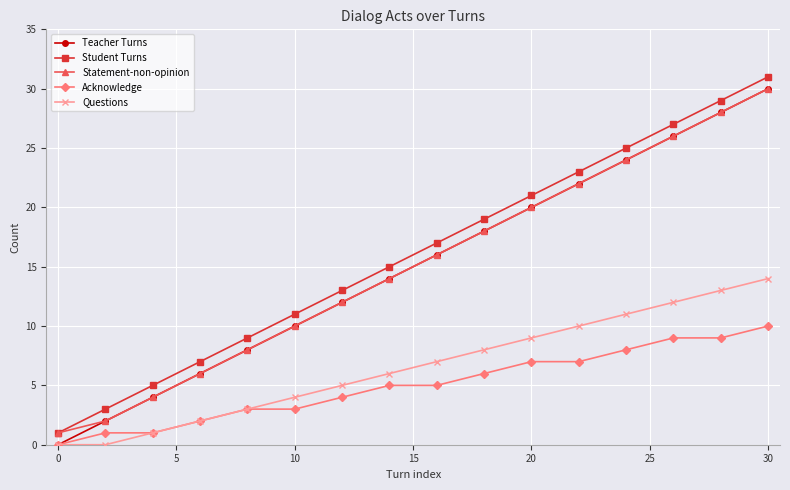

True or false: Statement-non-opinion and Acknowledge cross at least once.

False